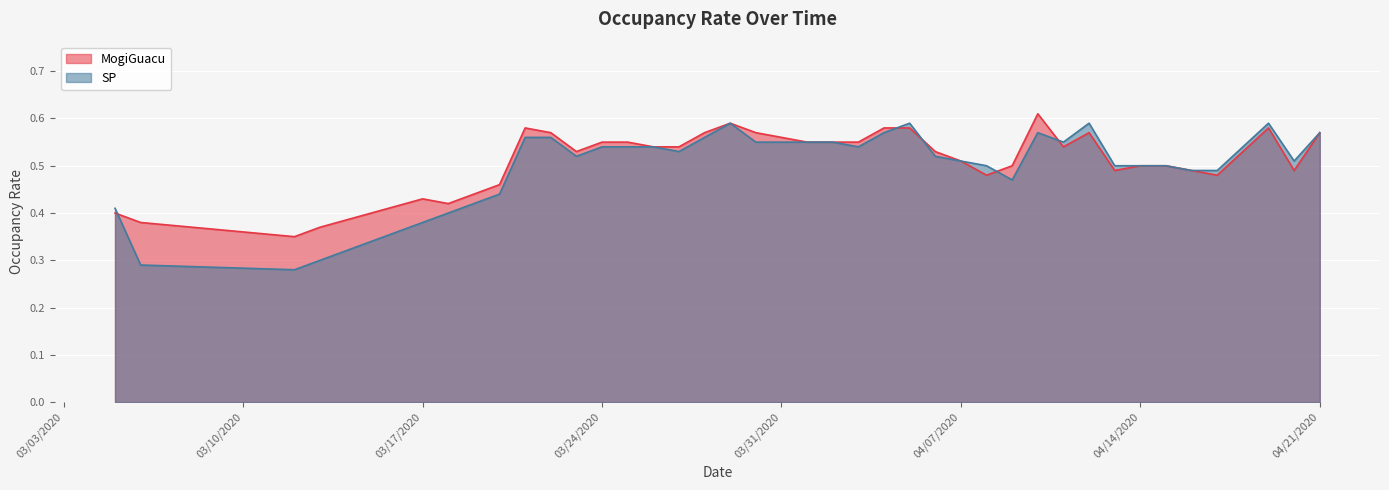

What is the minimum value shown in the chart?

0.3